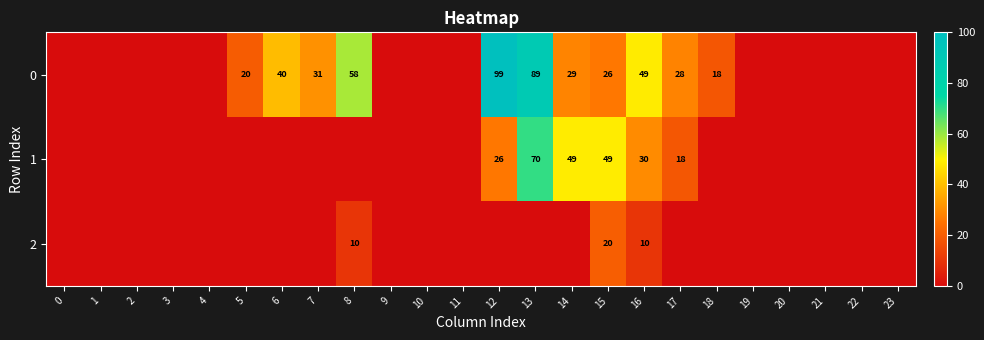

At 15, list the series in order from largest to smallest.

1, 0, 2